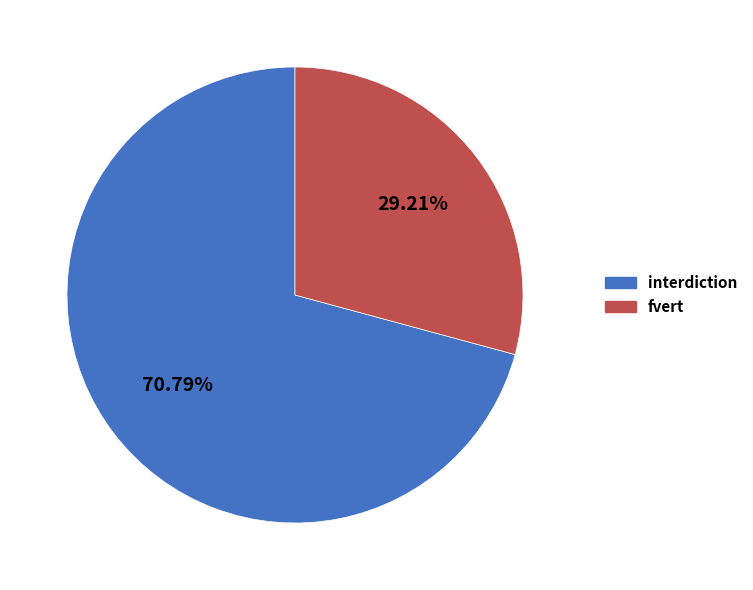

How many slices are in this pie chart?

2